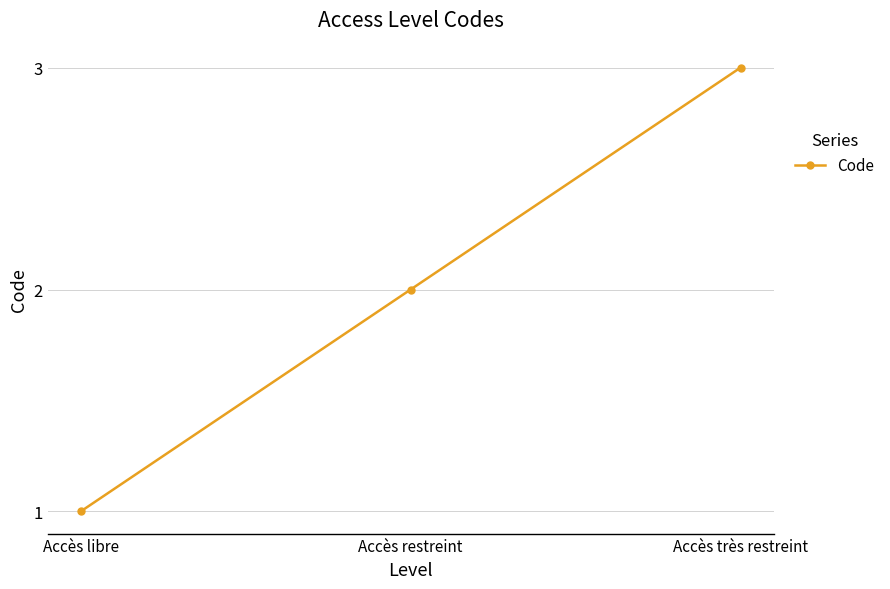

What position from the right is Accès libre?

3